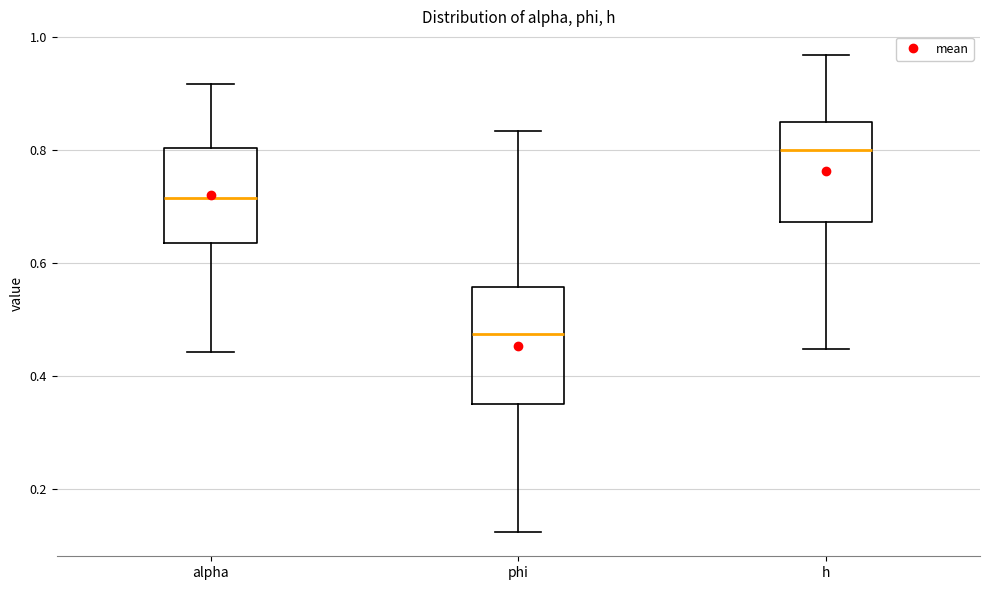

Reading left to right, transcribe this box plot: for each box, give where its median line is, the range the box spans, and where its two whiskers end, as read against the y-axis. The values are not printed on the chart, so give them approximately, as read against the axis.

alpha: median 0.72, box 0.64 to 0.80, whiskers 0.44 to 0.92
phi: median 0.48, box 0.36 to 0.56, whiskers 0.12 to 0.84
h: median 0.80, box 0.68 to 0.86, whiskers 0.44 to 0.96